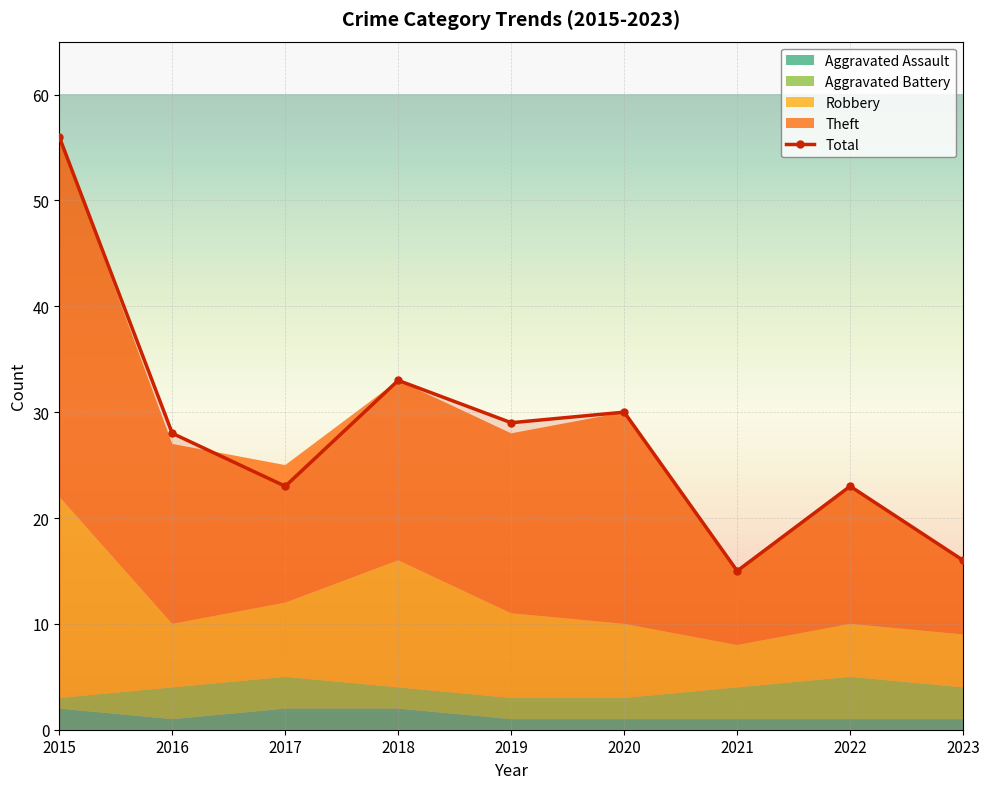

At which label is the value closest to 35?

2018